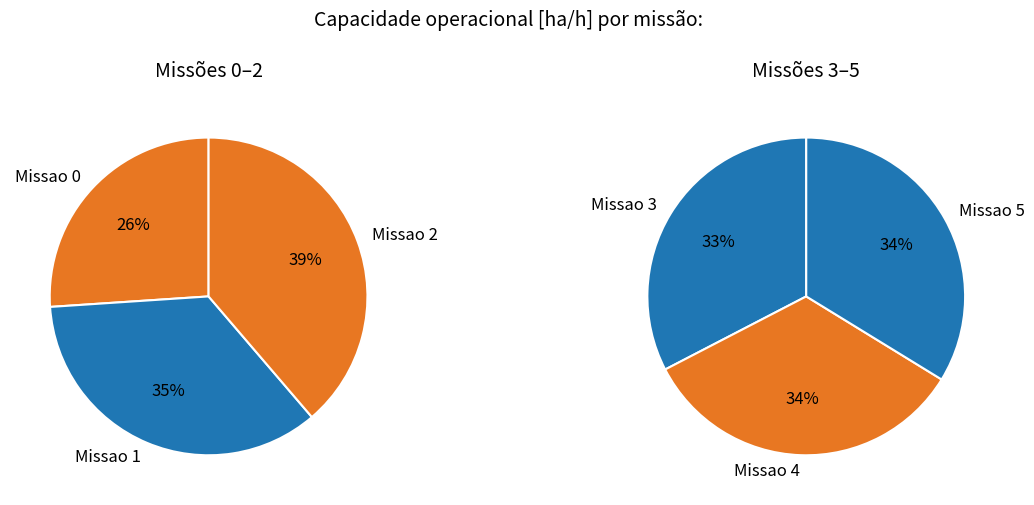

Does 4 account for over 50% of the chart?

No